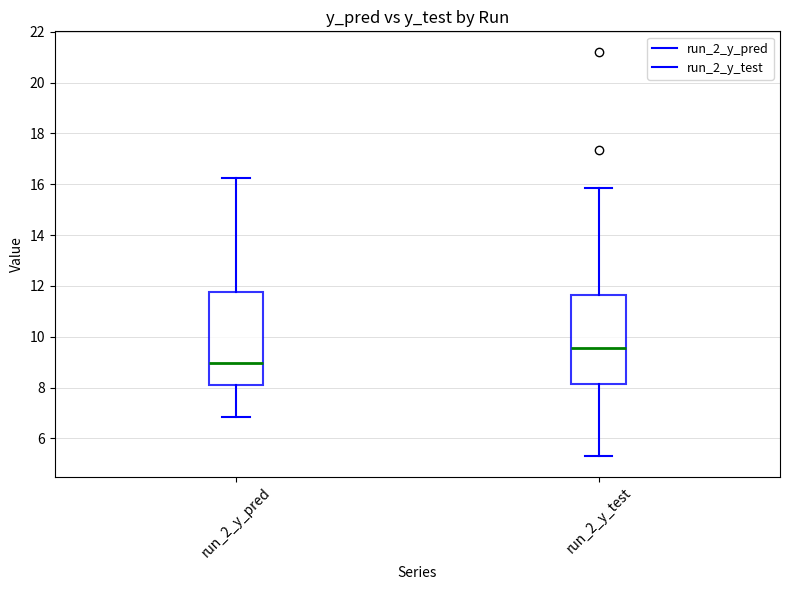

Where is the lower edge of the box for run_2_y_test on the y-axis? The values are not printed on the chart, so give them approximately, as read against the axis.

8.2